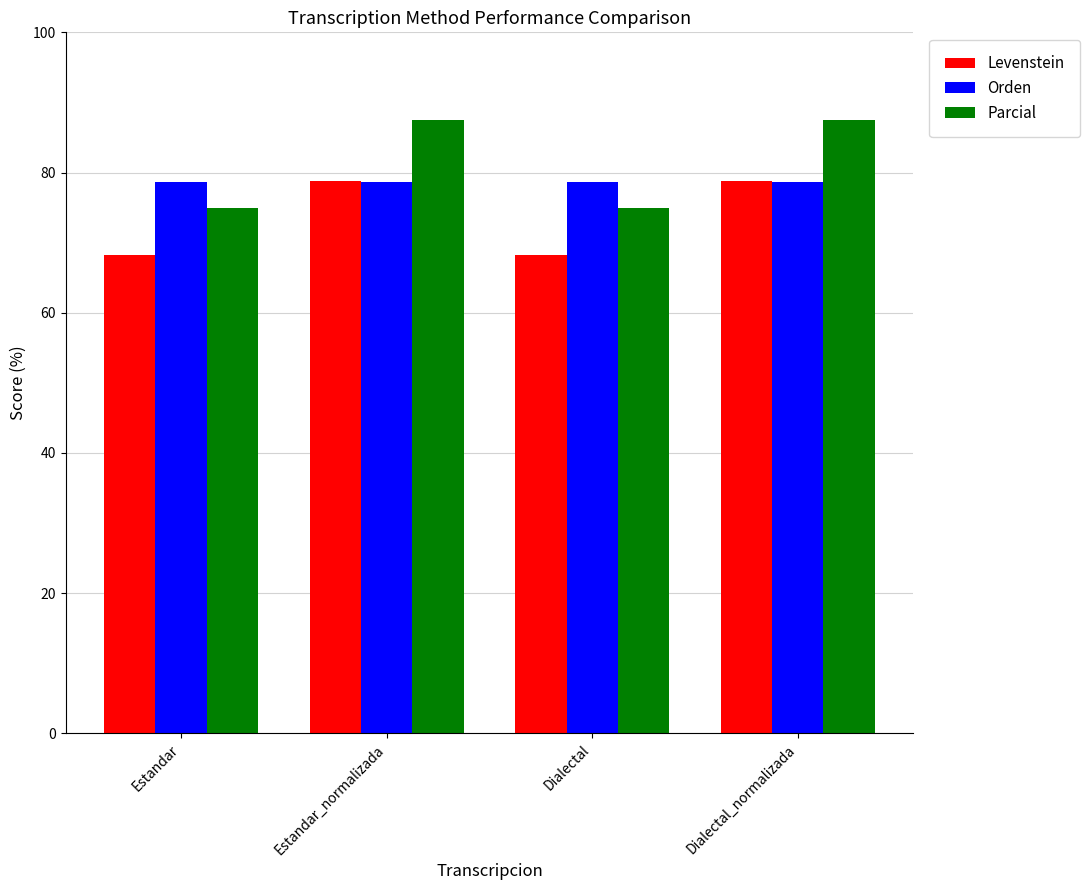

Rank the series at Estandar from highest to lowest value.

Orden, Parcial, Levenstein